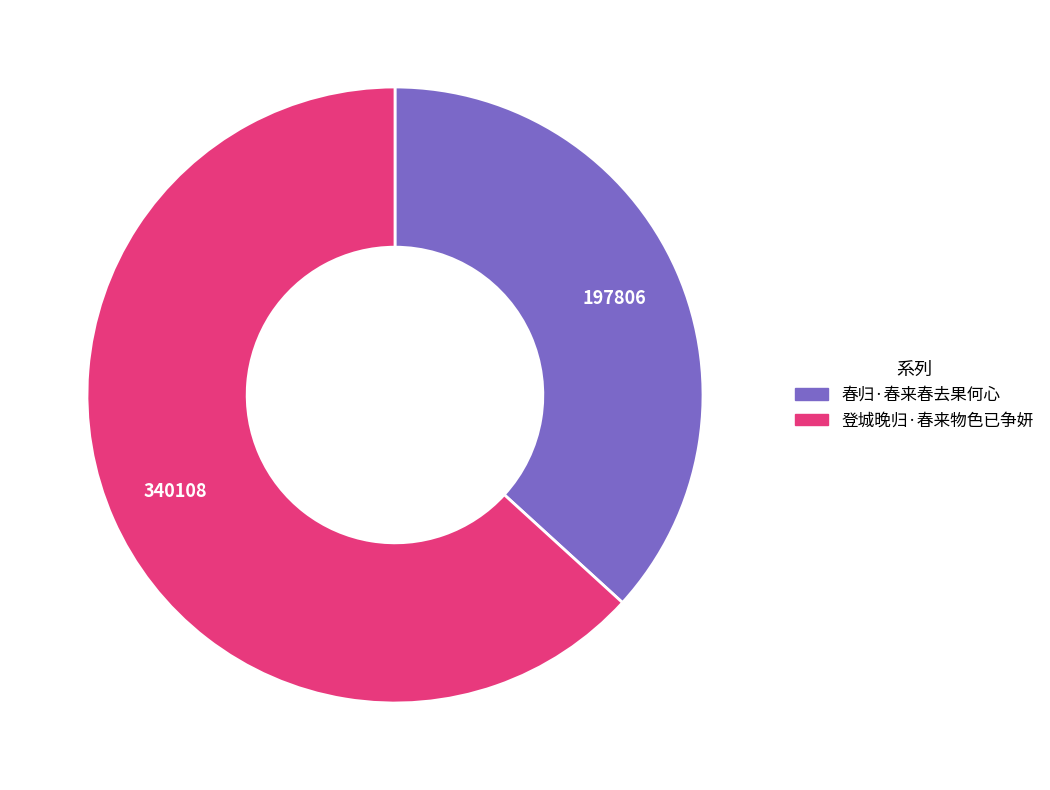

Which category has the biggest portion of the pie?

登城晚归·春来物色已争妍